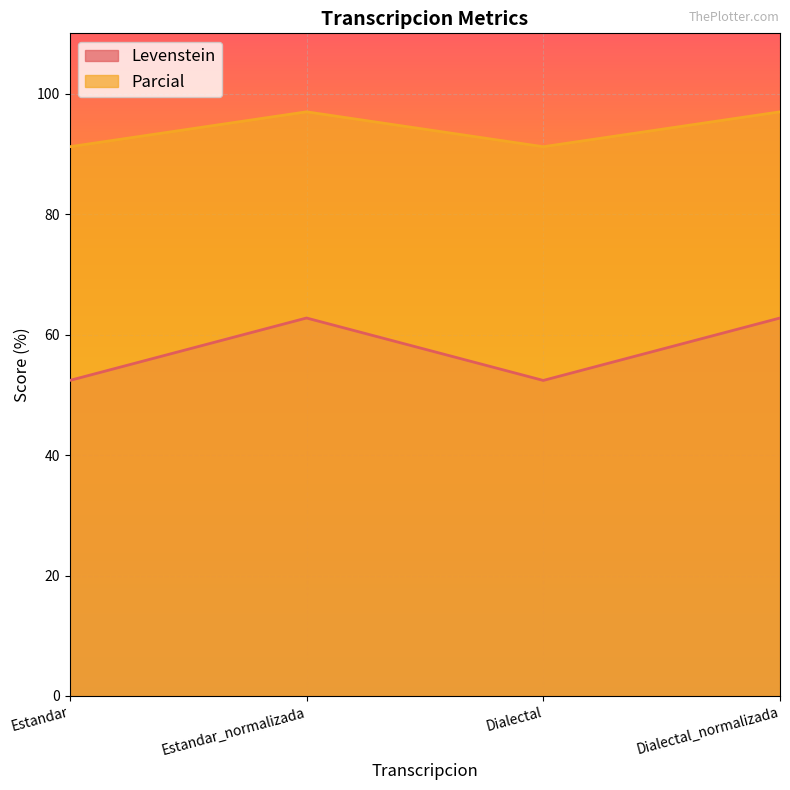

Read the Parcial value at Estandar.

91.2